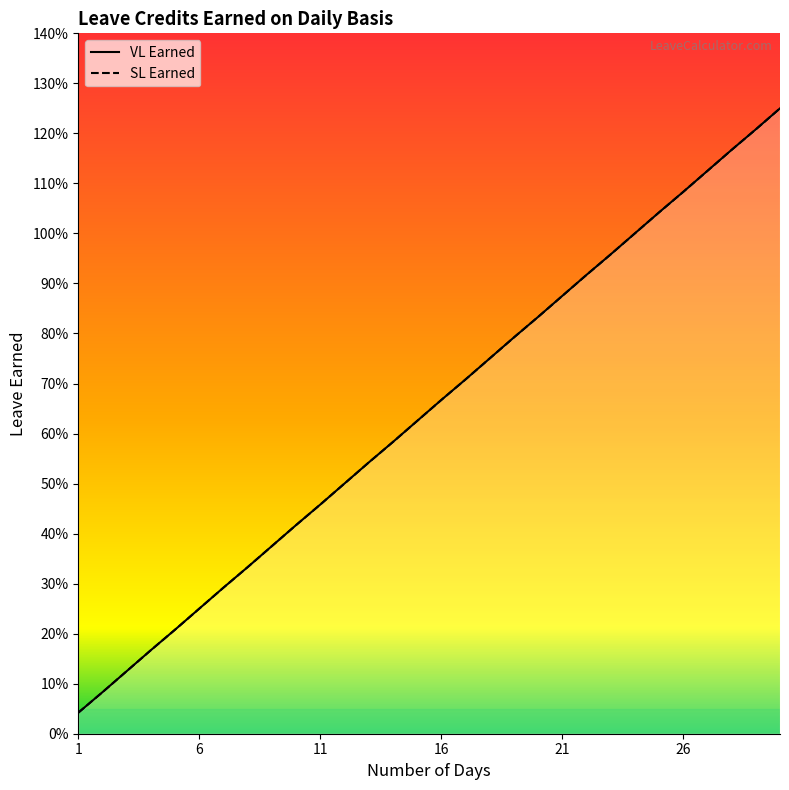

Reading right to left, what are all the values shown in this chart?

VL Earned: 1.2	1.2	1.2	1.1	1.1	1.0	1.0	1.0	0.9	0.9	0.8	0.8	0.8	0.7	0.7	0.6	0.6	0.5	0.5	0.5	0.4	0.4	0.3	0.3	0.2	0.2	0.2	0.1	0.1	0.0
SL Earned: 1.2	1.2	1.2	1.1	1.1	1.0	1.0	1.0	0.9	0.9	0.8	0.8	0.8	0.7	0.7	0.6	0.6	0.5	0.5	0.5	0.4	0.4	0.3	0.3	0.2	0.2	0.2	0.1	0.1	0.0